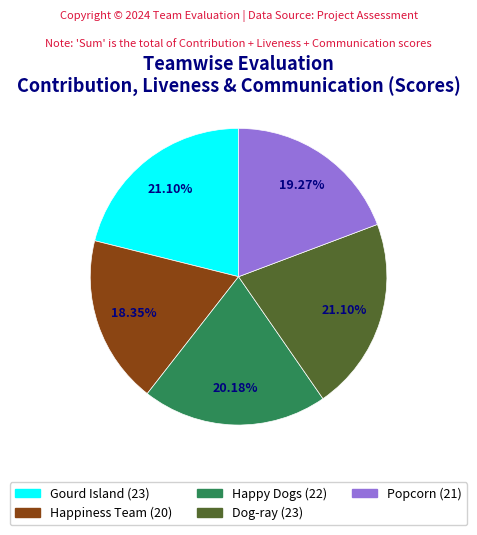

To the nearest percent, what is the average slice percentage?

20%